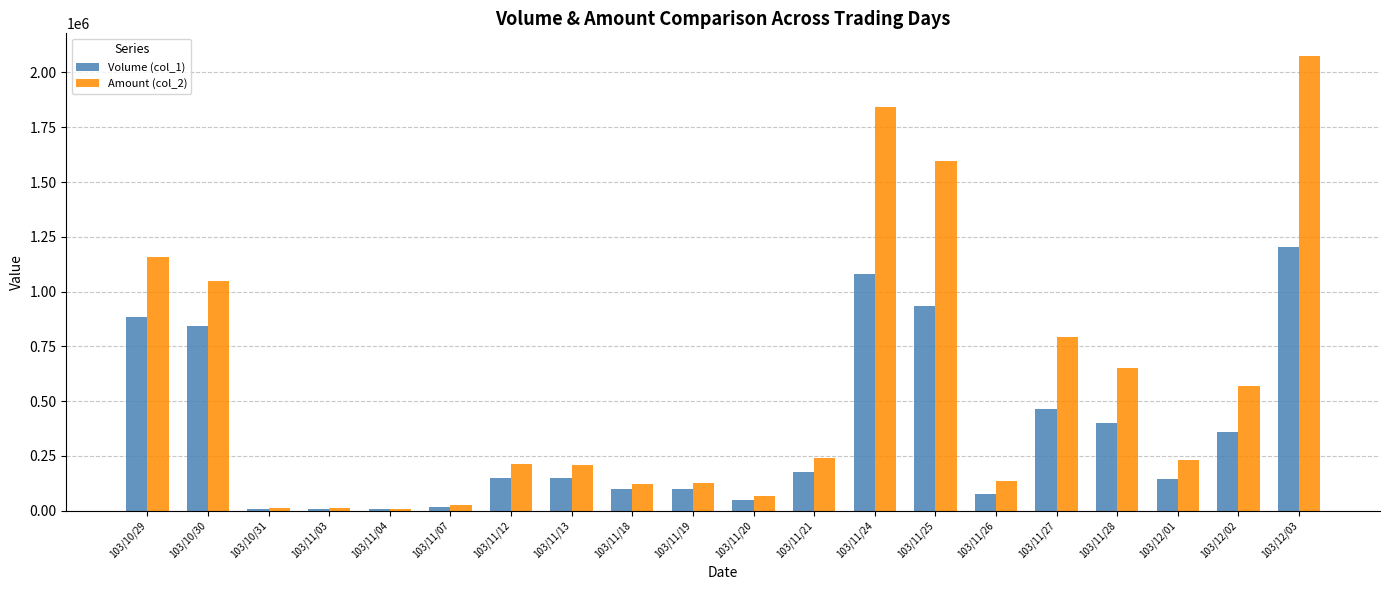

True or false: Volume (col_1) has a value of 624858 at 103/11/28.

False